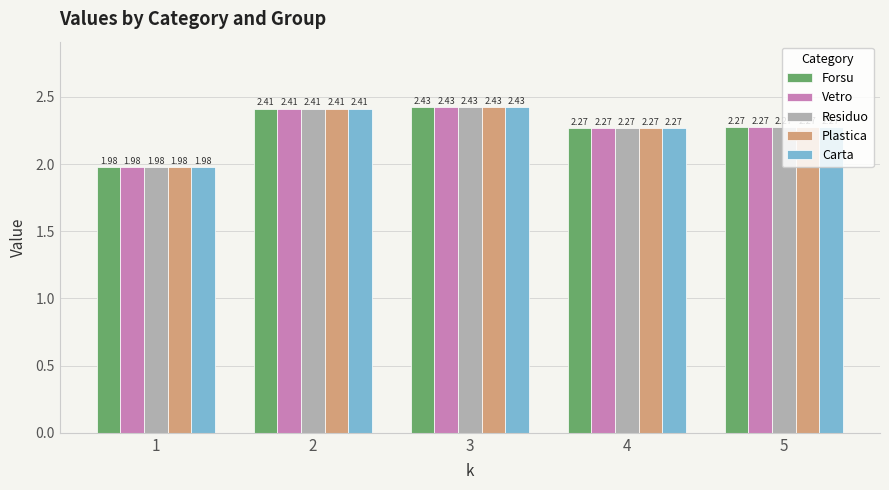

At how many categories does at least one series exceed 2?

4